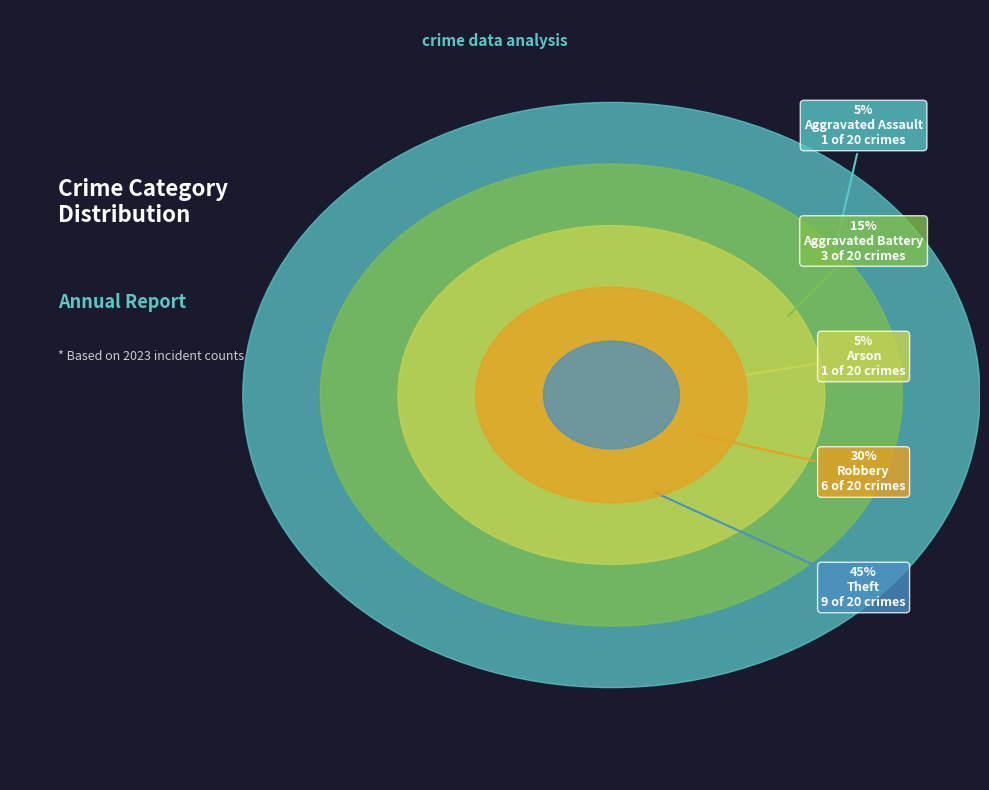

Count the number of slices in the pie.

5